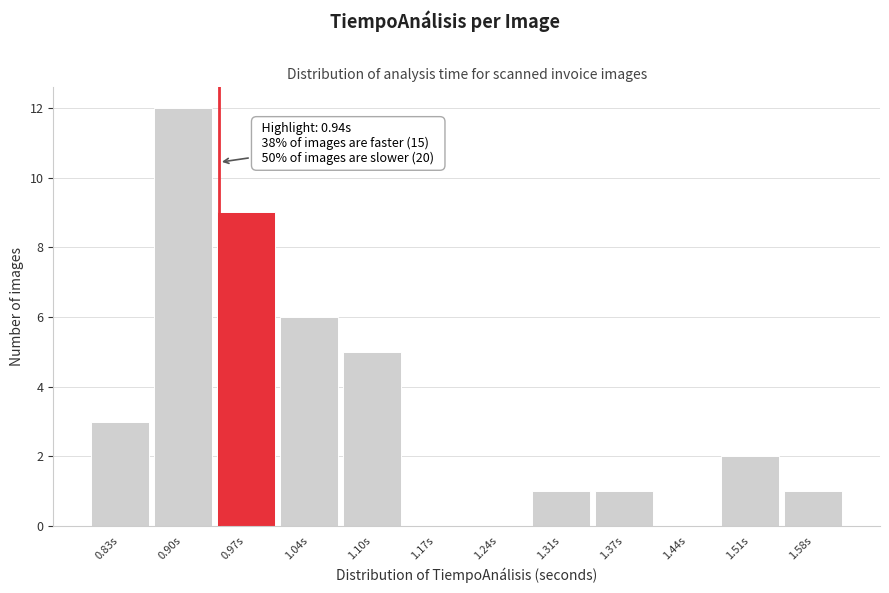

Over which range of the x-axis is the bar tallest?

0.87 to 0.94